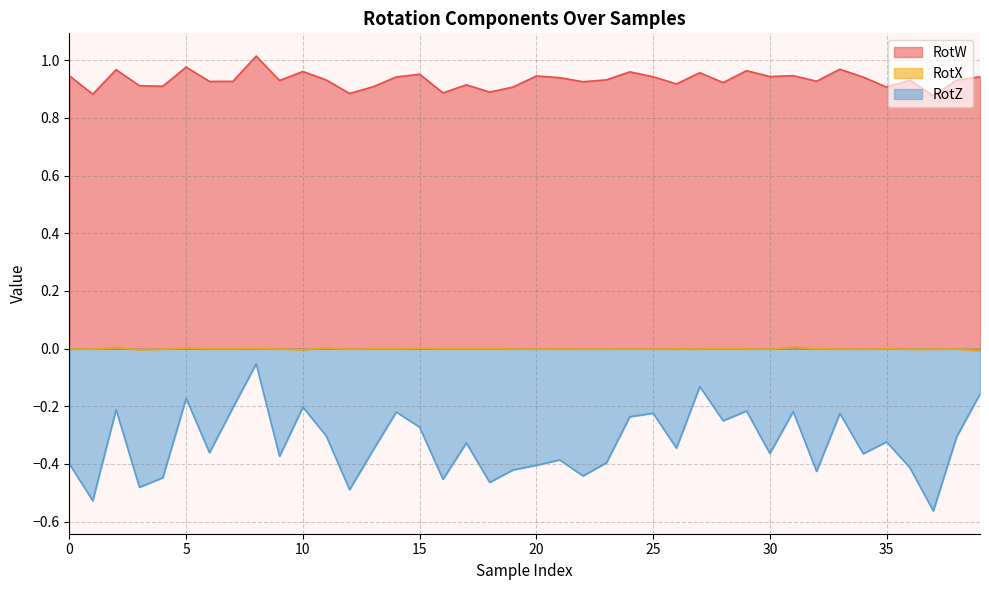

True or false: RotZ and RotX intersect in this chart.

False